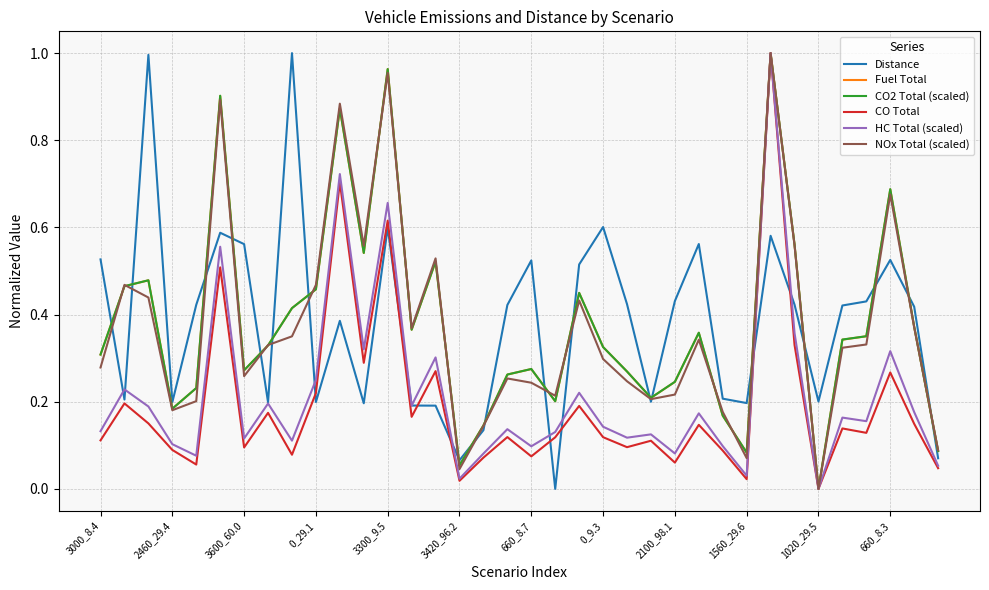

How many lines are shown in the chart?

6